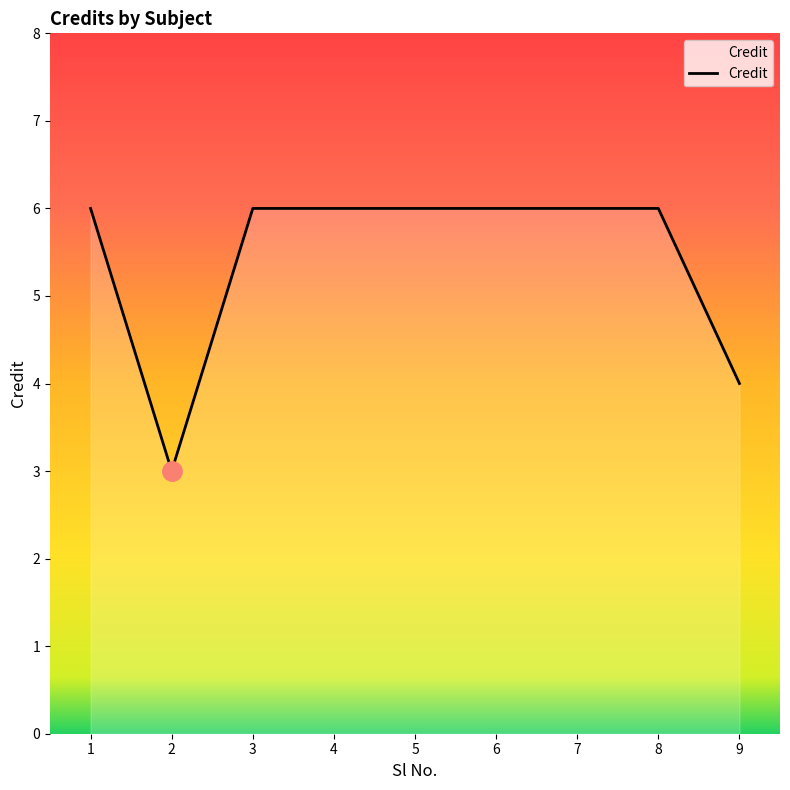

Where is the first local minimum?

2